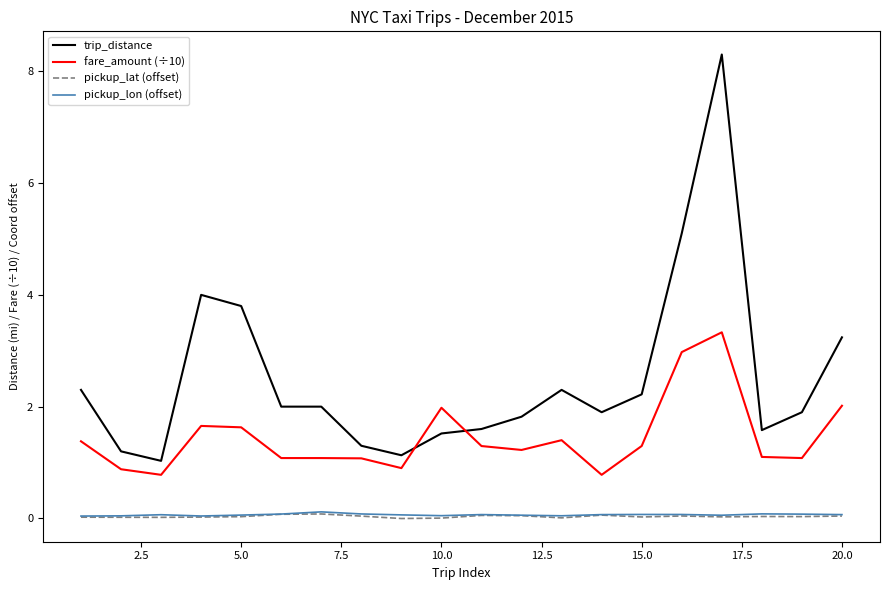

What is the maximum value shown in the chart?

8.3